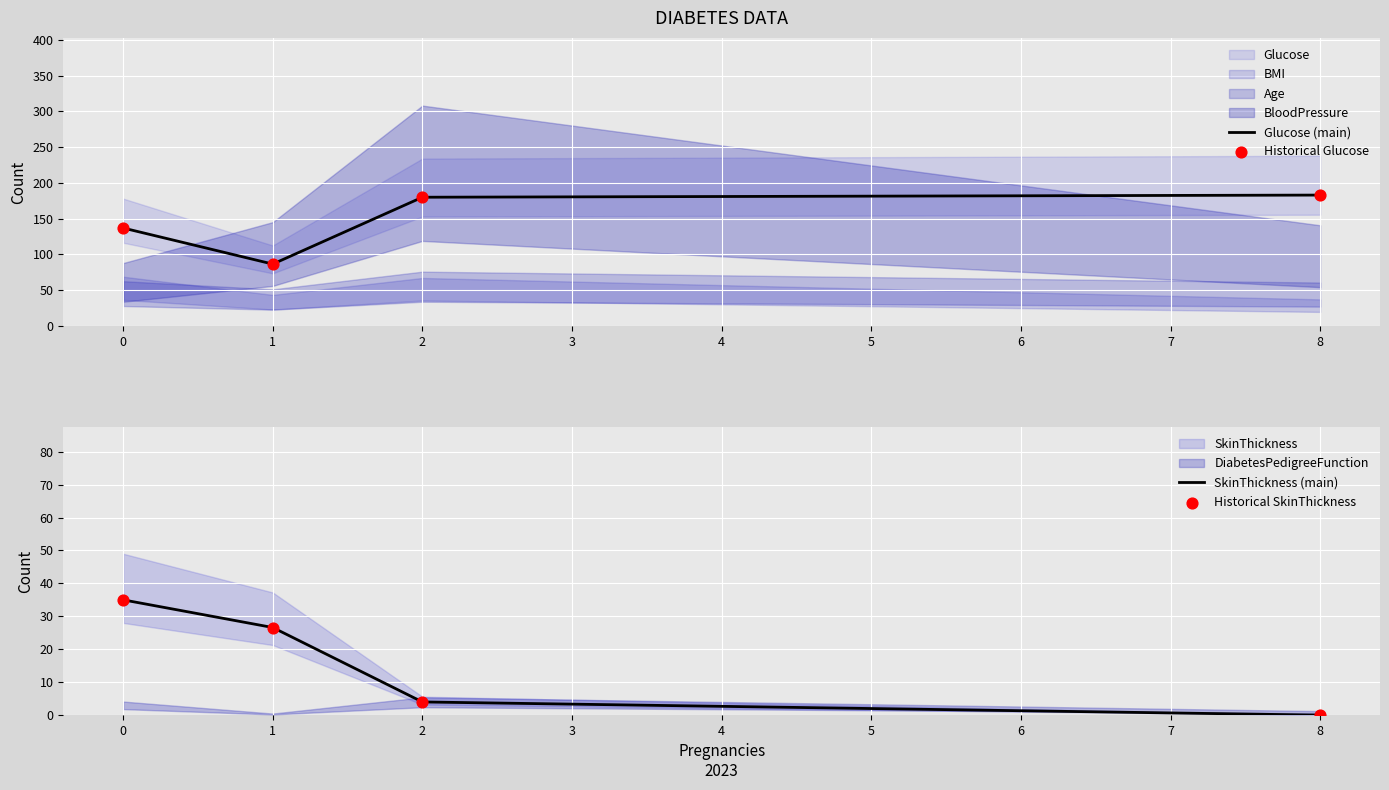

The value of Glucose (main) at 2 is 180.0. True or false?

True